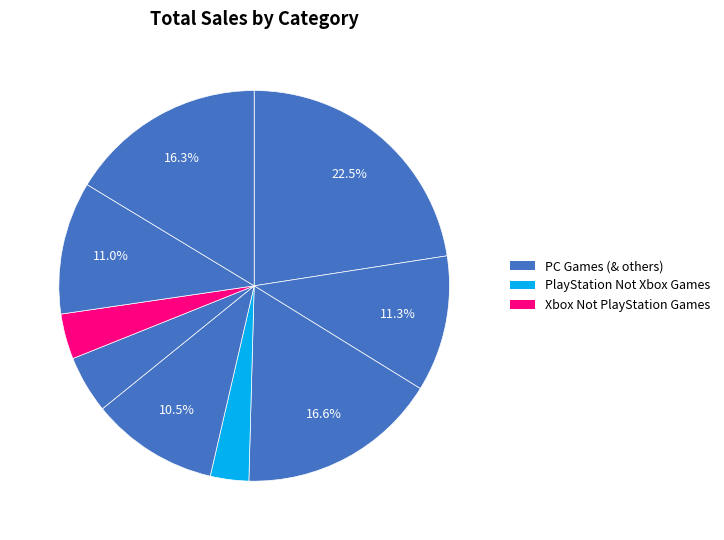

Which category has the smallest portion of the pie?

PlayStation Not Xbox Games